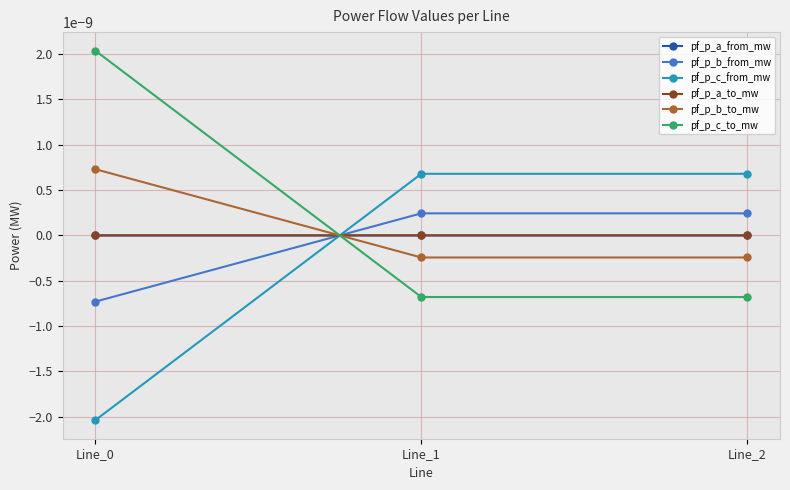

Is this an area chart (filled region under the line)?

No